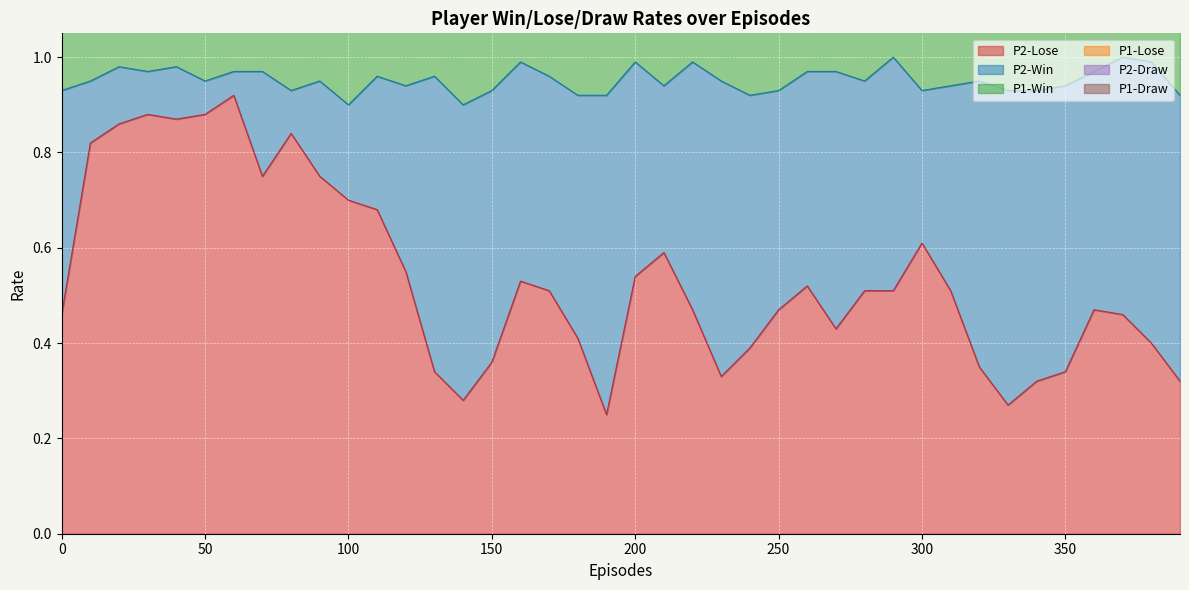

Count the number of categories in the chart.

40